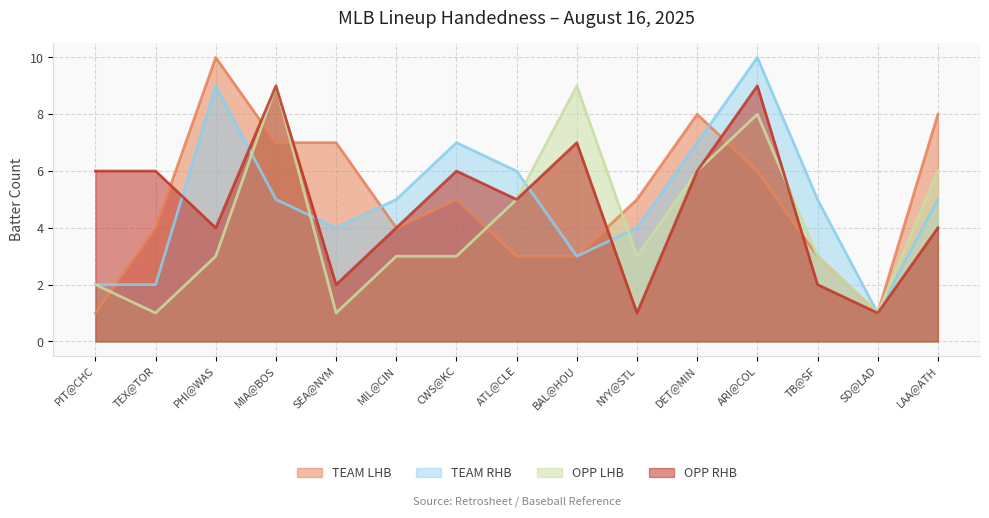

What is the label of the 7th point from the right?

BAL@HOU